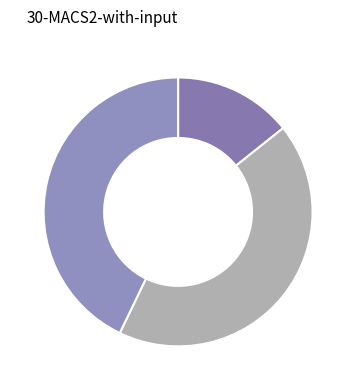

Is there a majority slice in this chart?

No